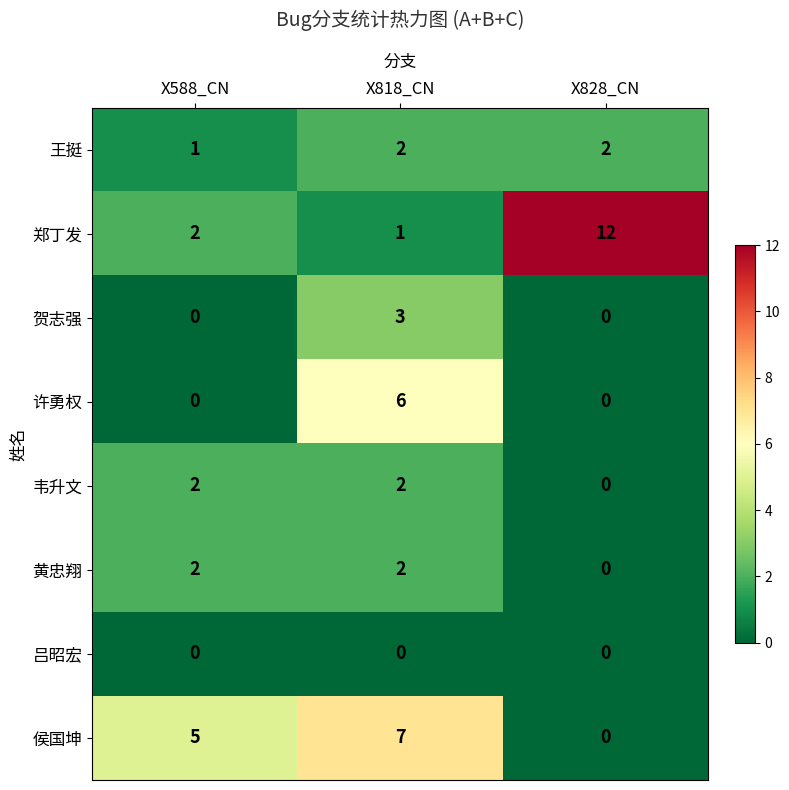

At how many categories does at least one series exceed 0?

3